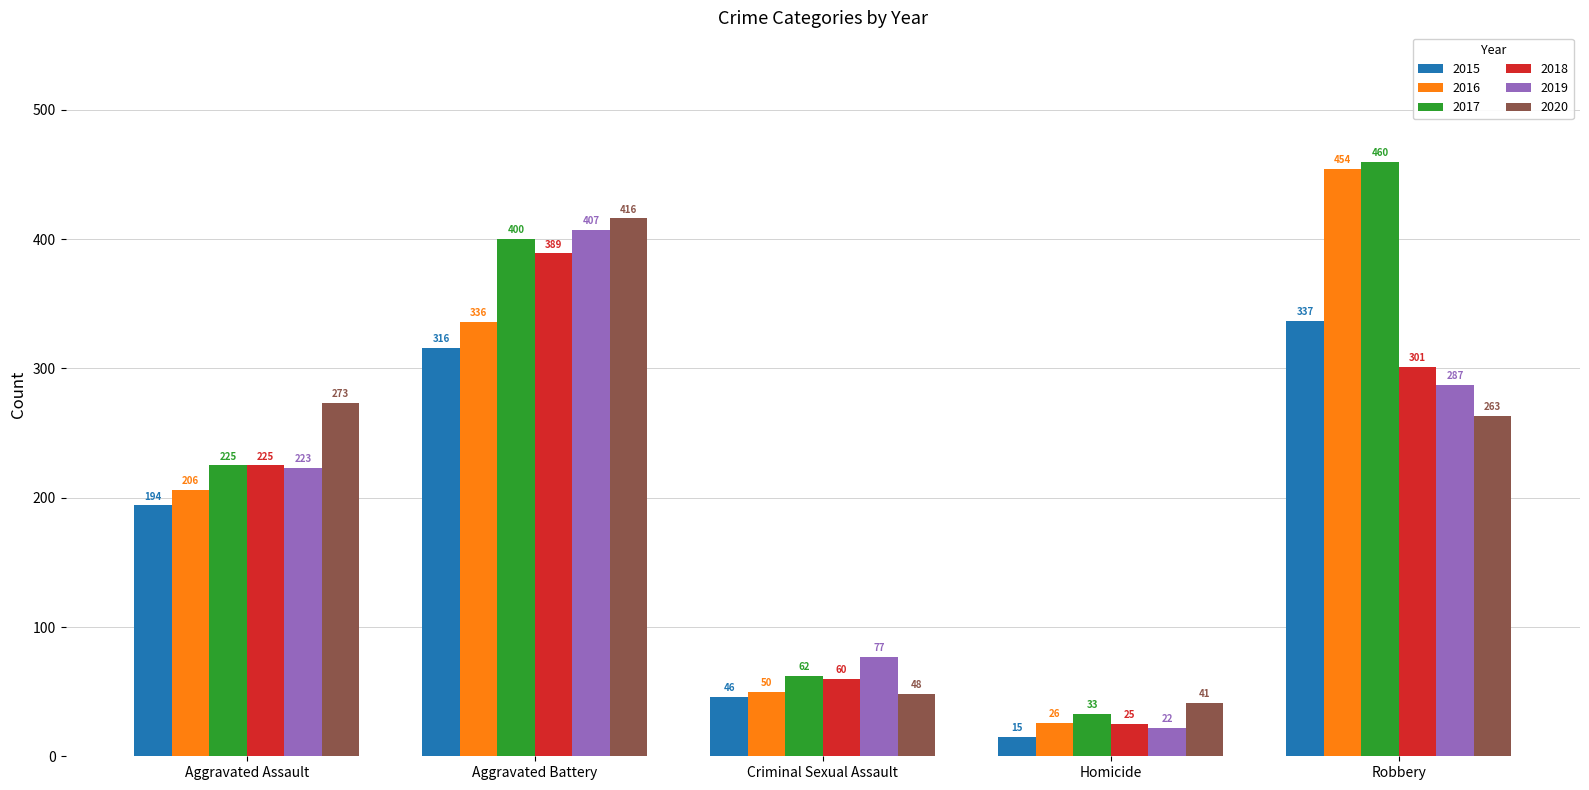

List the labels in order of 2015 value, smallest first.

Homicide, Criminal Sexual Assault, Aggravated Assault, Aggravated Battery, Robbery